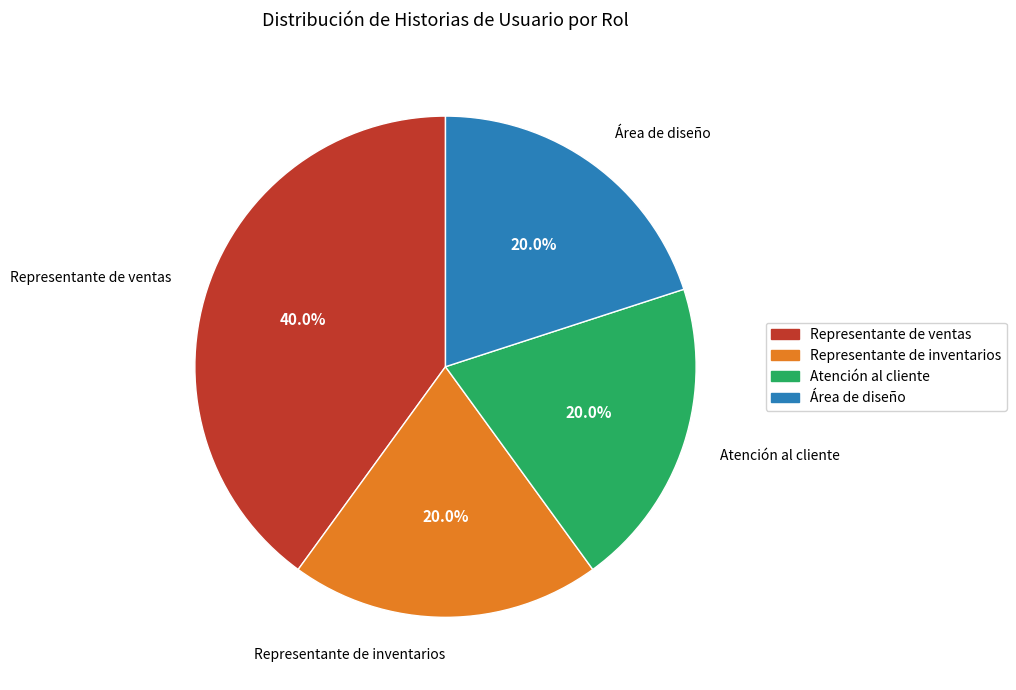

To the nearest percent, what portion does Representante de ventas represent?

40%